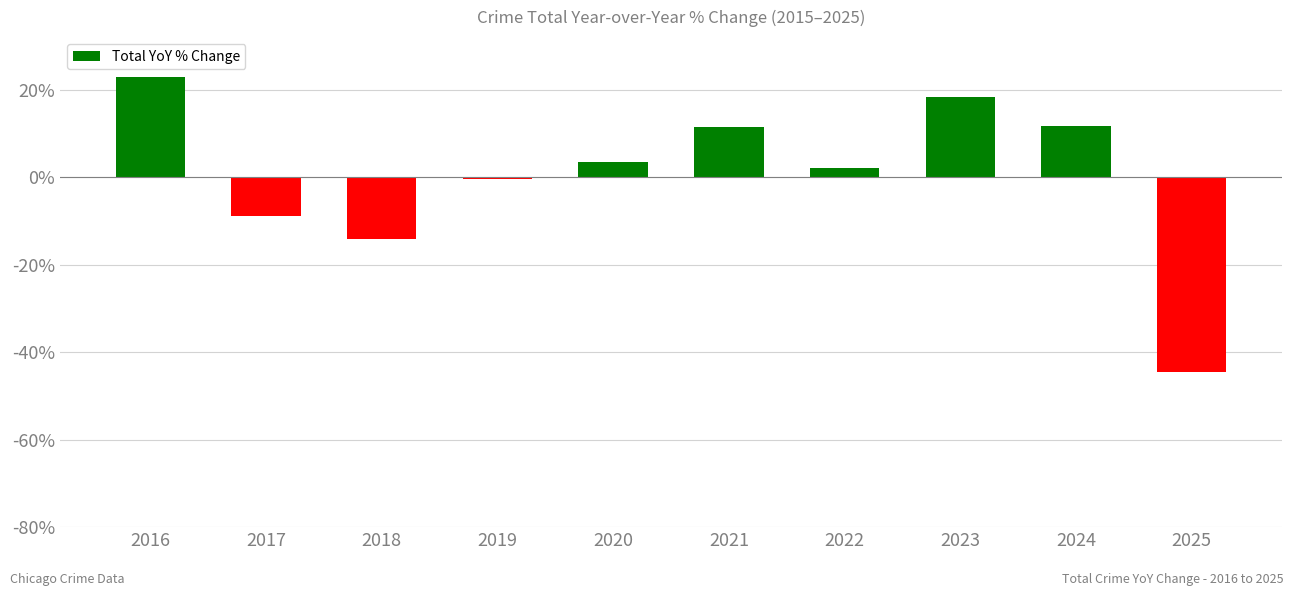

What is the greatest value displayed?

22.8